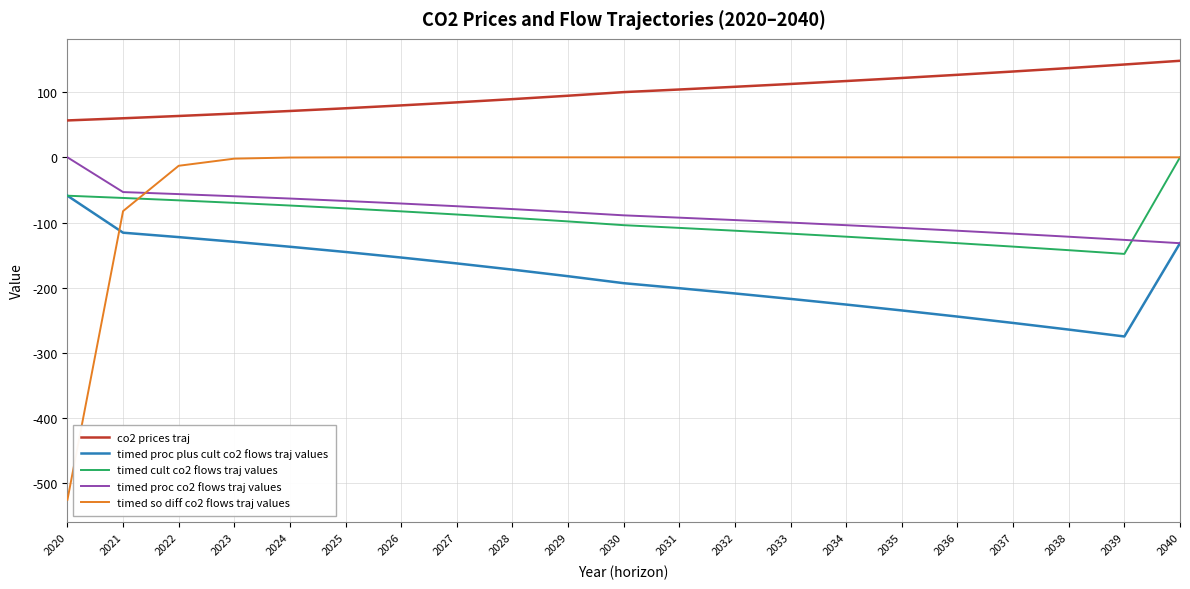

Is it true that co2 prices traj equals 24.7 at 2033?

False